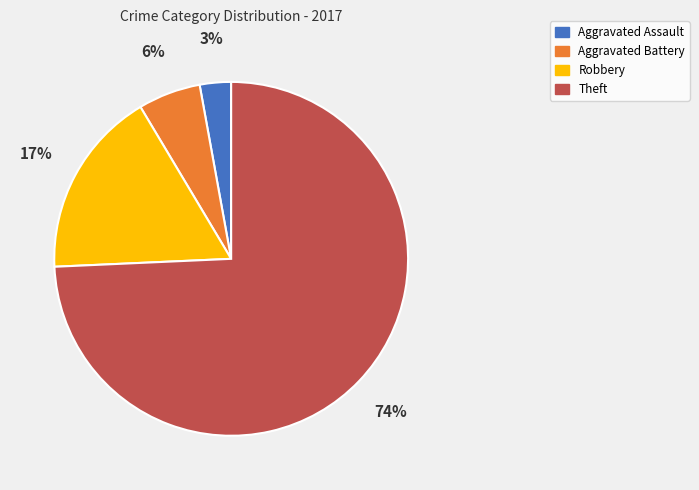

Is it true that Theft is 74% of the pie?

True